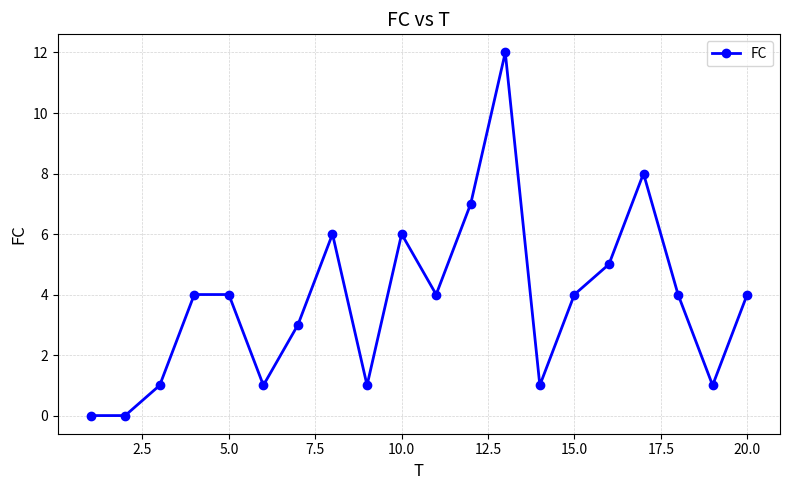

What is the greatest value displayed?

12